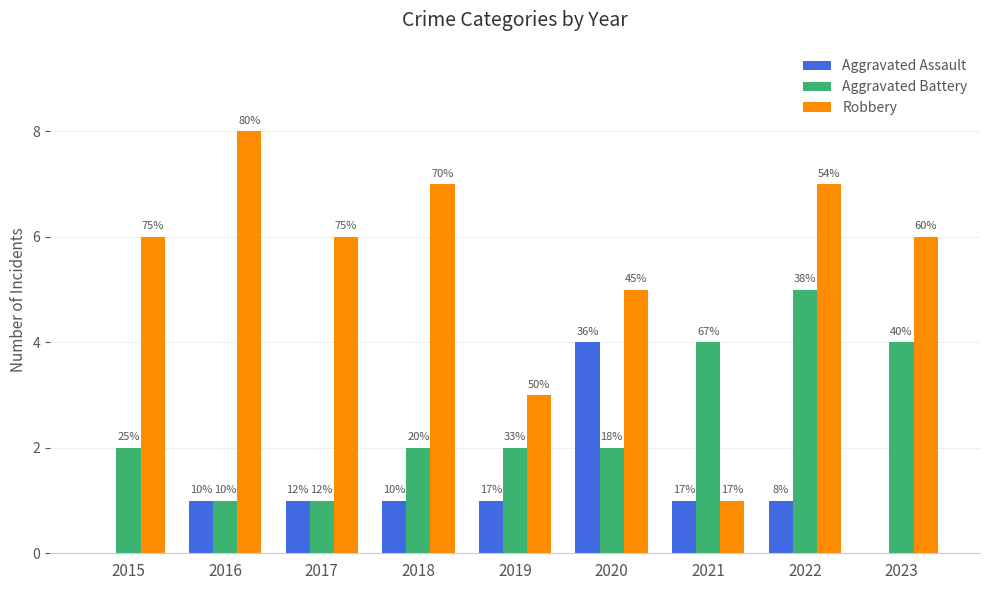

True or false: Aggravated Assault has a value of 2 at 2022.

False